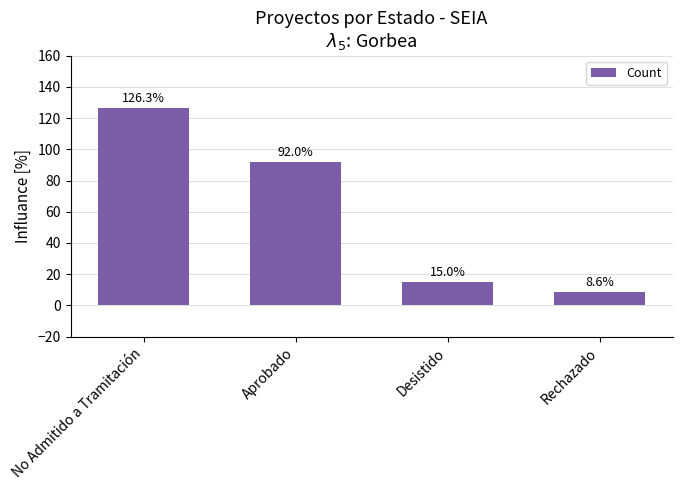

How many bars are there in total?

4